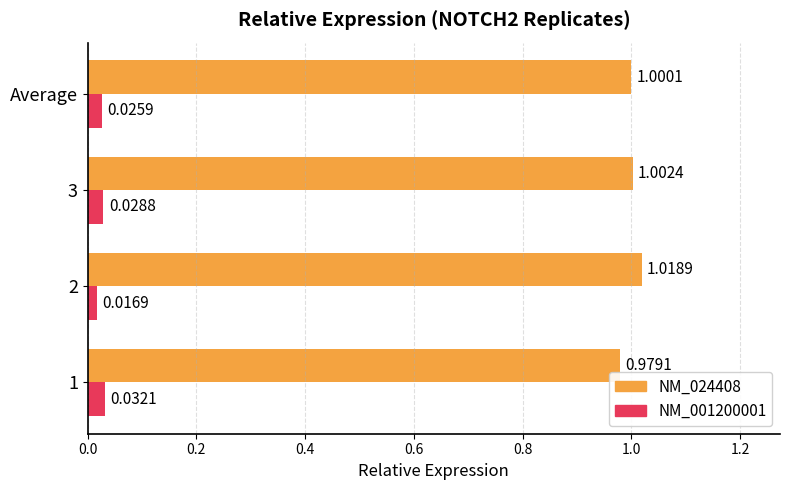

List the series in order of their peak value, highest first.

NM_024408, NM_001200001